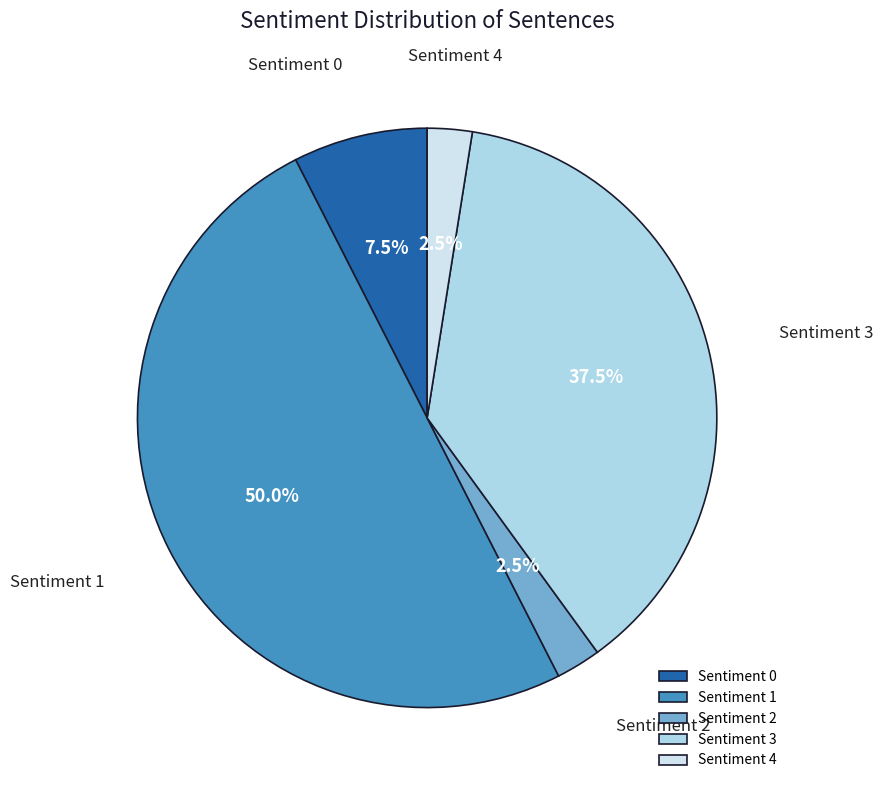

What is the largest slice in the pie chart?

Sentiment 1